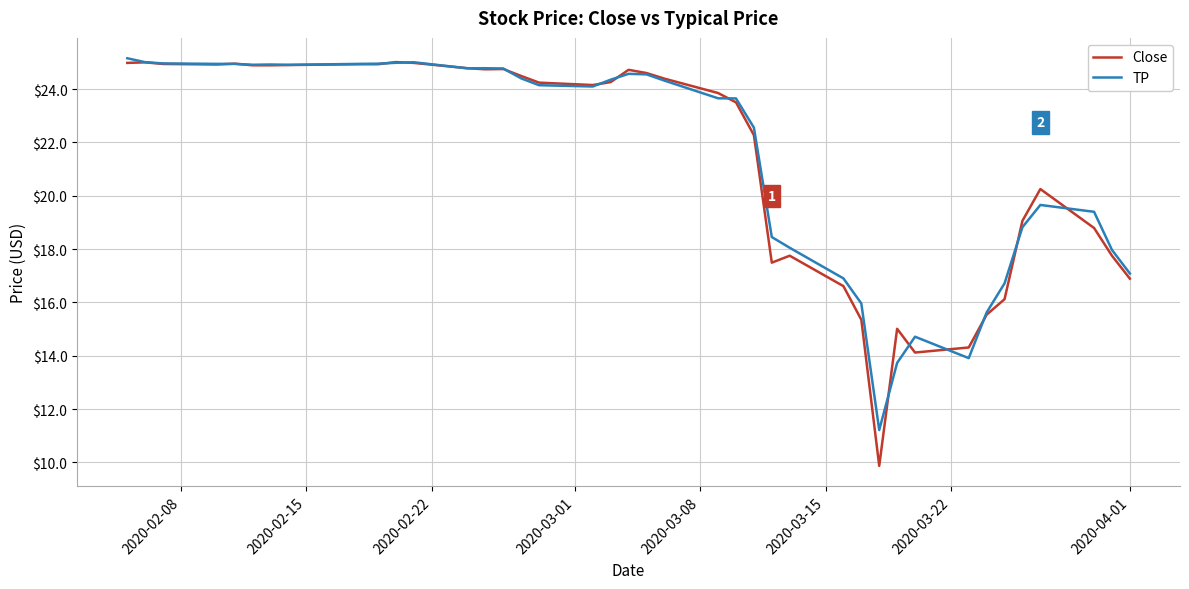

How many lines are shown in the chart?

2